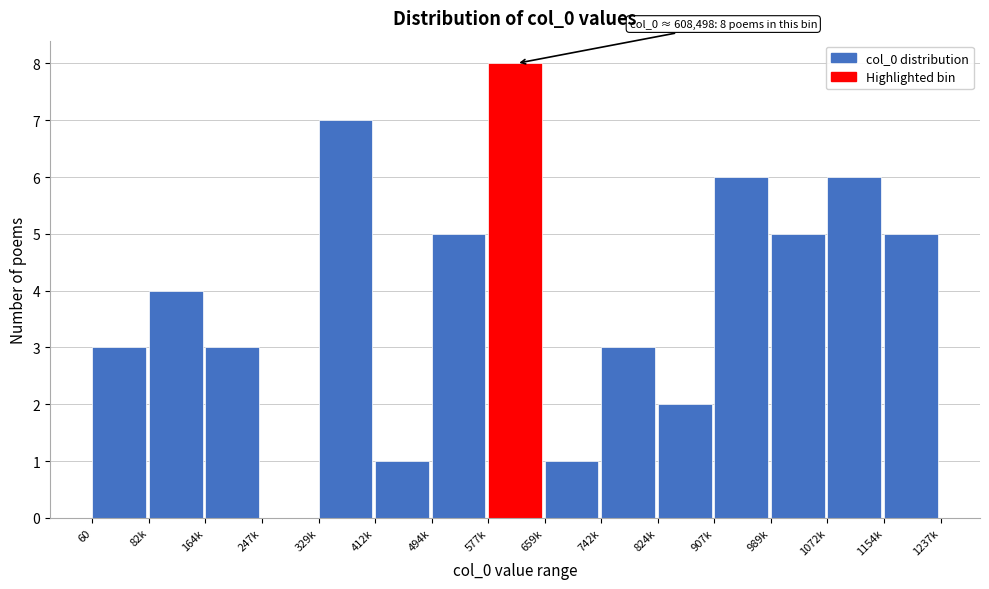

Reading left to right, what are all the values shown in this chart?

60=3	82k=4	164k=3	247k=0	329k=7	412k=1	494k=5	577k=8	659k=1	742k=3	824k=2	907k=6	989k=5	1072k=6	1154k=5